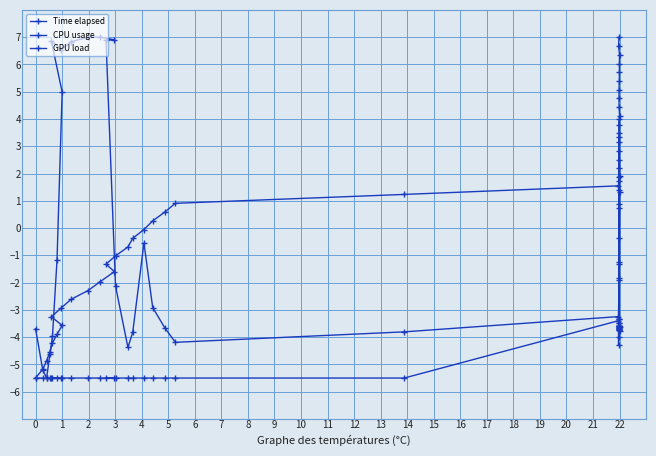

How many positive values does the CPU usage series have?

8